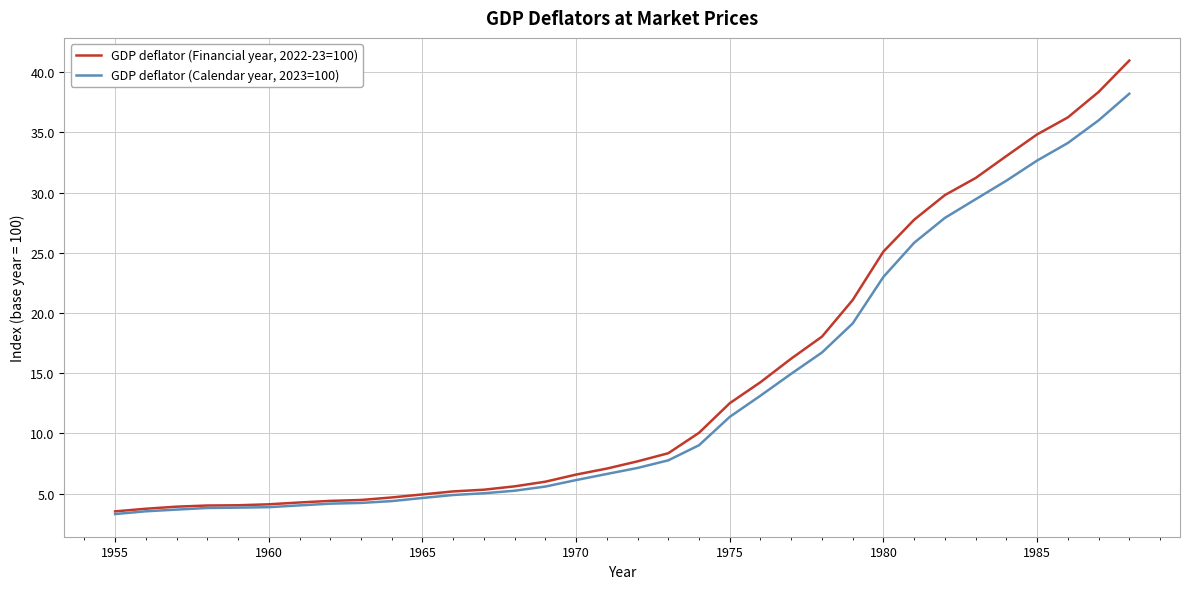

List the series in order of their overall mean, lowest first.

GDP deflator (Calendar year, 2023=100), GDP deflator (Financial year, 2022-23=100)